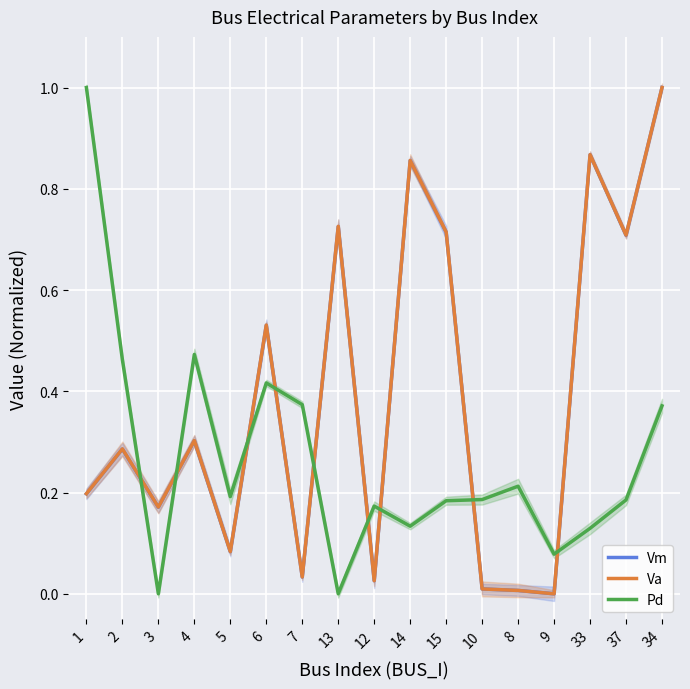

The value of Va at 33 is 0.4. True or false?

False